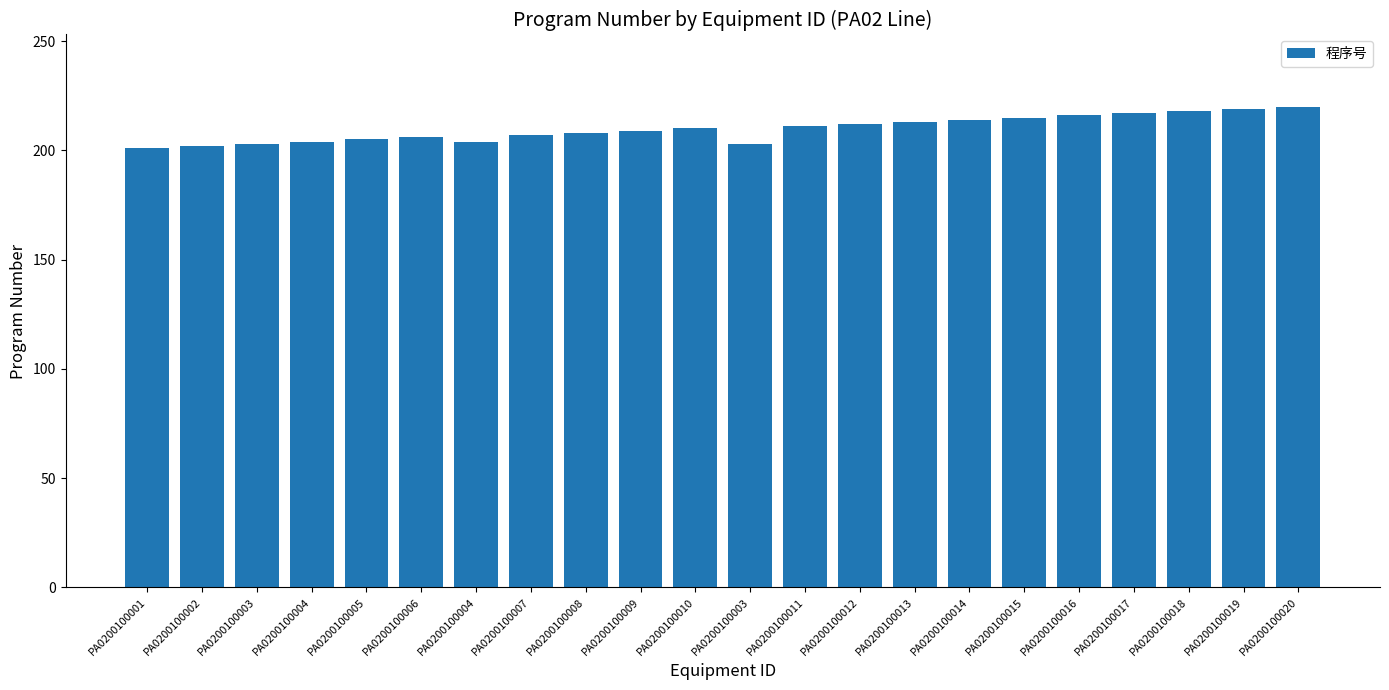

Which has a higher value, PA0200100001 or PA0200100010?

PA0200100010